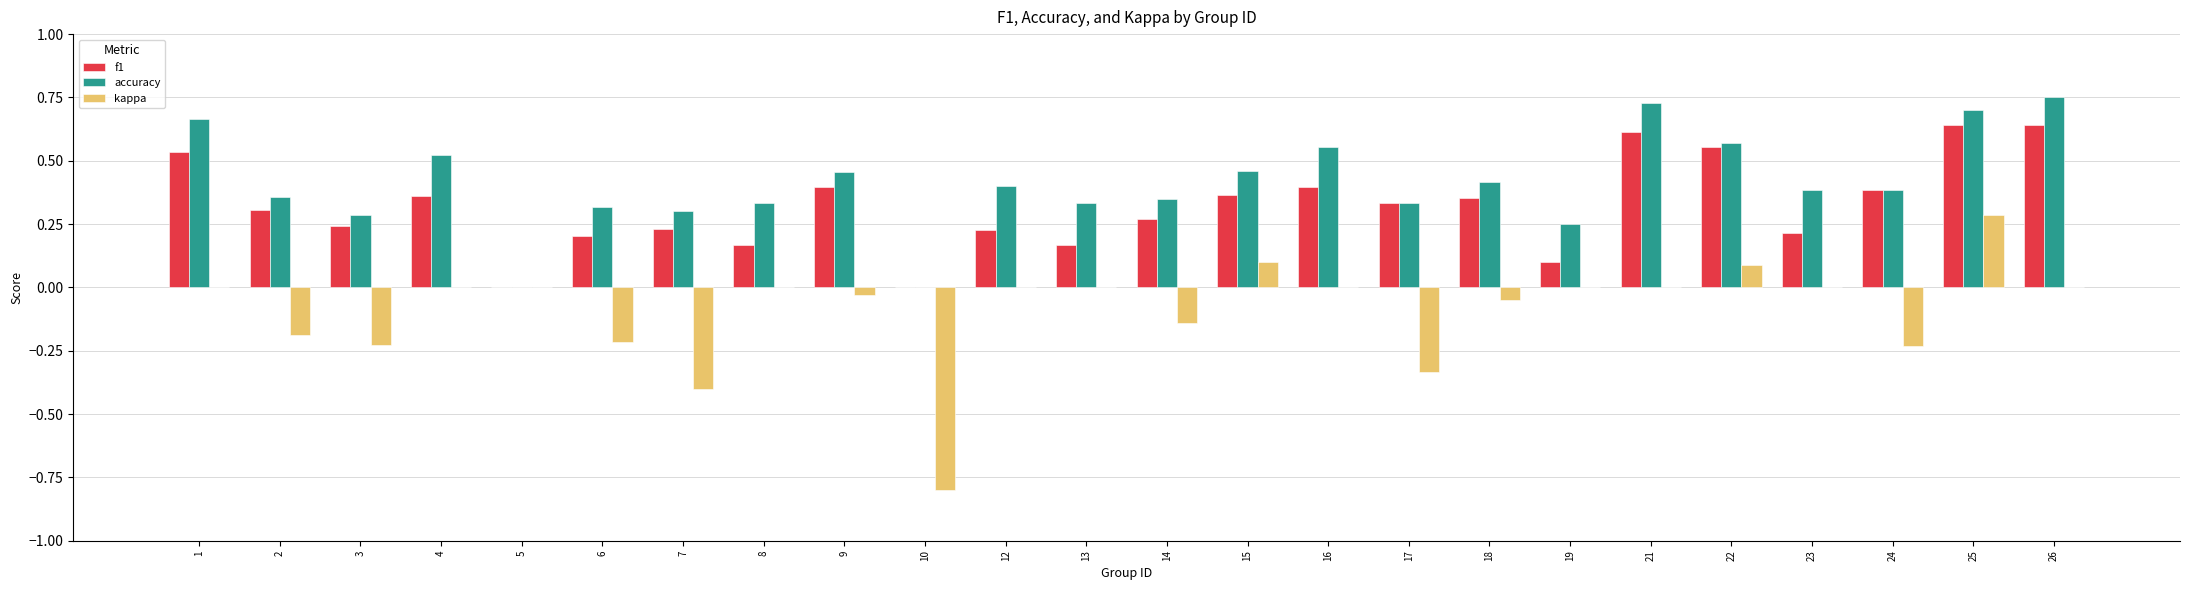

Which series changed the most between 15 and 23?

f1